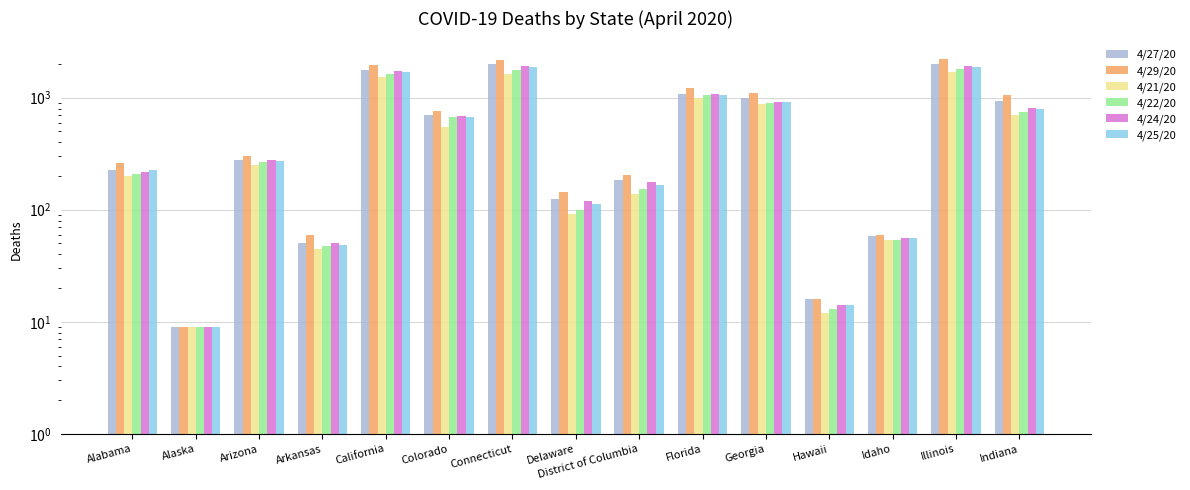

Reading right to left, list all the values displayed in this chart.

4/27/20: 932	1983	58	16	994	1088	185	125	2012	706	1782	51	275	9	228
4/29/20: 1065	2215	60	16	1099	1218	205	144	2168	766	1944	59	304	9	262
4/21/20: 706	1688	54	12	881	987	139	92	1639	552	1530	45	249	9	201
4/22/20: 741	1795	54	13	899	1046	153	100	1764	674	1618	47	266	9	209
4/24/20: 813	1933	56	14	916	1074	178	120	1924	680	1720	50	275	9	219
4/25/20: 785	1874	56	14	907	1055	165	112	1862	672	1695	48	273	9	228